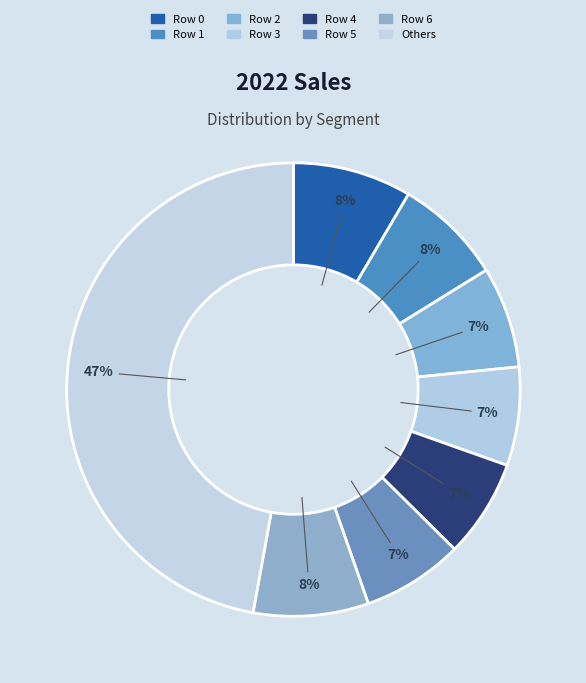

How many slices are in this pie chart?

8